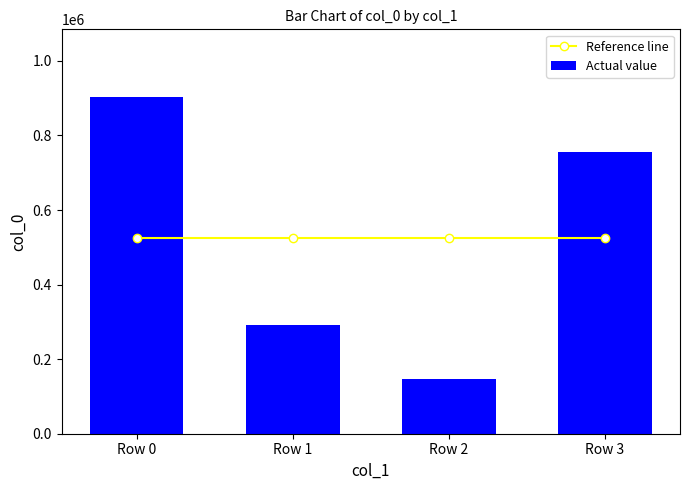

What is the greatest value displayed?

903915.0